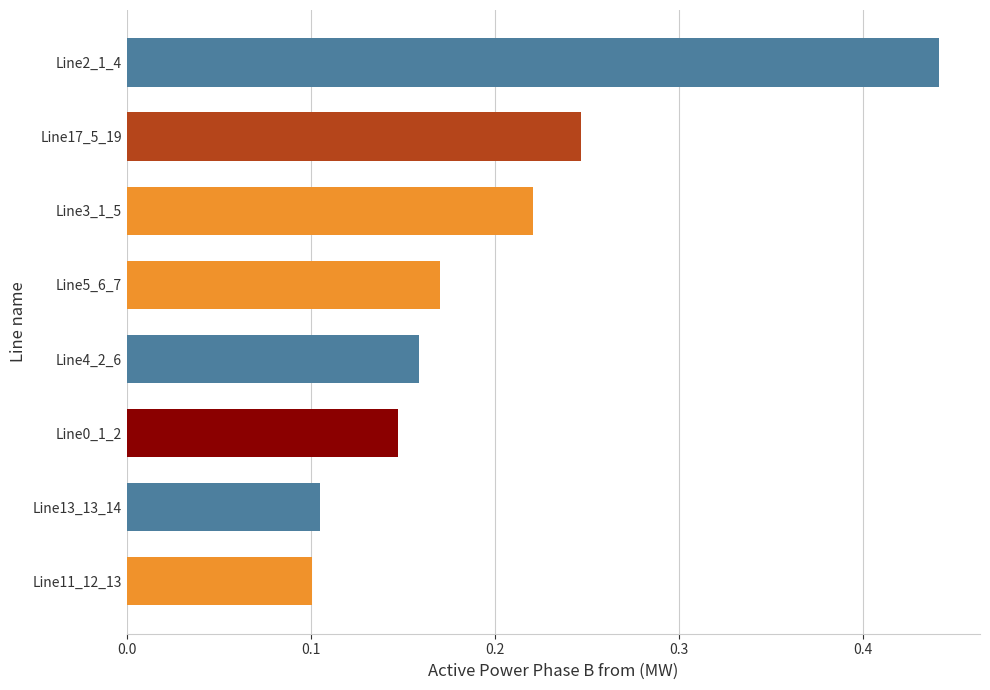

Rank the categories by value from highest to lowest.

Line2_1_4, Line17_5_19, Line3_1_5, Line5_6_7, Line4_2_6, Line0_1_2, Line13_13_14, Line11_12_13